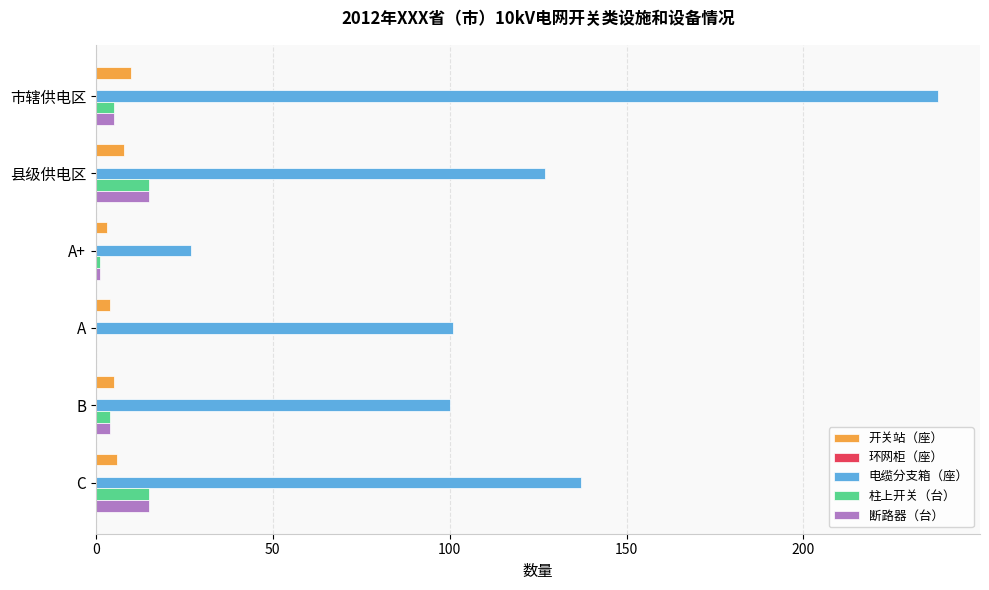

The 电缆分支箱（座） series shows 89 at C. True or false?

False